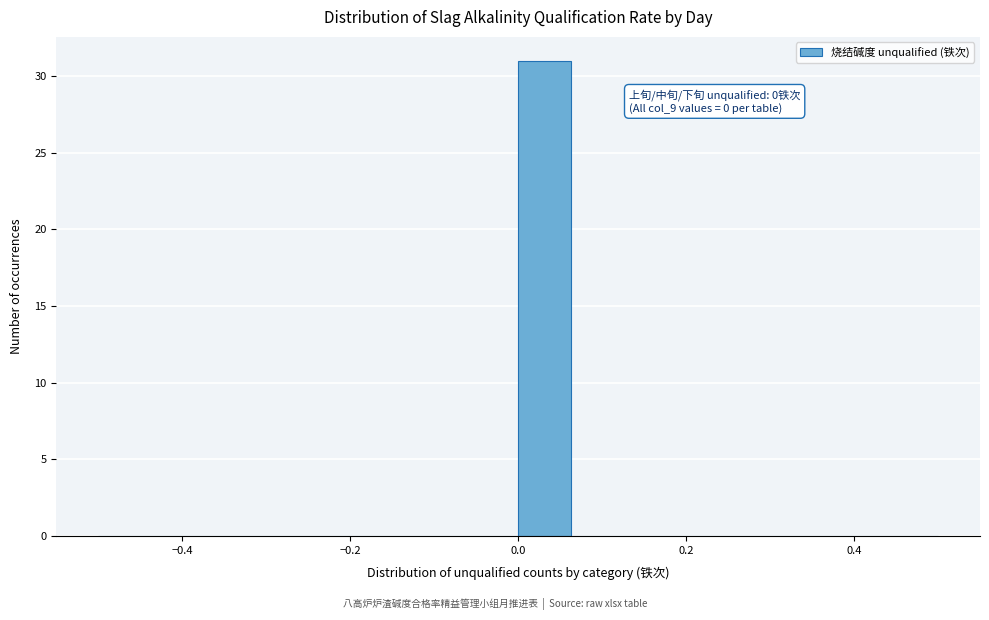

Around what value on the x-axis is the tallest bar? Give the approximate position of its centre, as read against the axis.

0.04